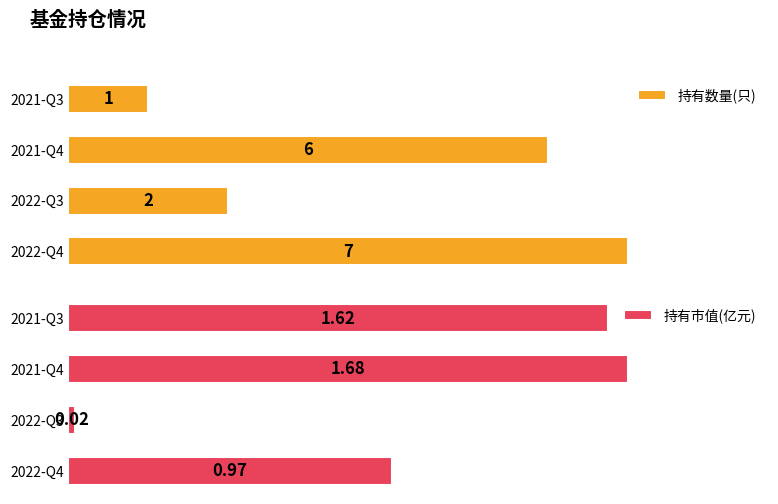

How many groups of bars are there?

4